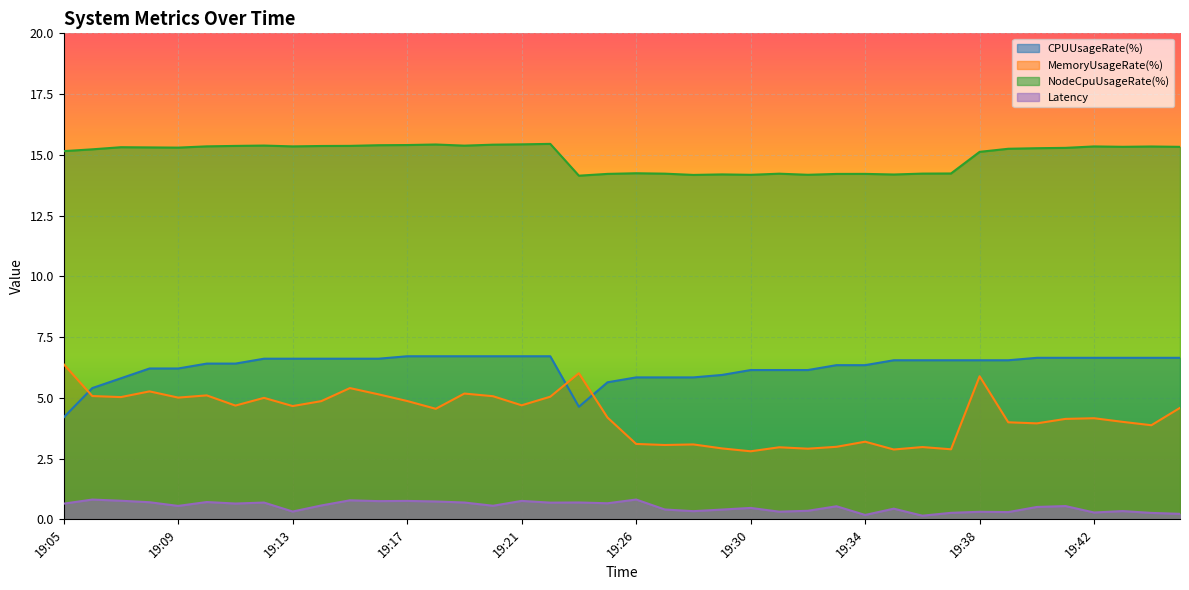

Reading left to right, extract all data points from this chart.

CPUUsageRate(%): 19:05=4.2	19:06=5.4	19:07=5.8	19:08=6.2	19:09=6.2	19:10=6.4	19:11=6.4	19:12=6.6	19:13=6.6	19:14=6.6	19:15=6.6	19:16=6.6	19:17=6.7	19:18=6.7	19:19=6.7	19:20=6.7	19:21=6.7	19:22=6.7	19:24=4.6	19:25=5.6	19:26=5.8	19:27=5.8	19:28=5.8	19:29=5.9	19:30=6.1	19:31=6.1	19:32=6.1	19:33=6.3	19:34=6.3	19:35=6.5	19:36=6.5	19:37=6.5	19:38=6.5	19:39=6.5	19:40=6.6	19:41=6.6	19:42=6.6	19:43=6.6	19:44=6.6	19:45=6.6
MemoryUsageRate(%): 19:05=6.4	19:06=5.1	19:07=5.0	19:08=5.3	19:09=5.0	19:10=5.1	19:11=4.7	19:12=5.0	19:13=4.7	19:14=4.9	19:15=5.4	19:16=5.1	19:17=4.9	19:18=4.6	19:19=5.2	19:20=5.1	19:21=4.7	19:22=5.0	19:24=6.0	19:25=4.2	19:26=3.1	19:27=3.1	19:28=3.1	19:29=2.9	19:30=2.8	19:31=3.0	19:32=2.9	19:33=3.0	19:34=3.2	19:35=2.9	19:36=3.0	19:37=2.9	19:38=5.9	19:39=4.0	19:40=4.0	19:41=4.1	19:42=4.2	19:43=4.0	19:44=3.9	19:45=4.6
NodeCpuUsageRate(%): 19:05=15.2	19:06=15.2	19:07=15.3	19:08=15.3	19:09=15.3	19:10=15.3	19:11=15.4	19:12=15.4	19:13=15.3	19:14=15.4	19:15=15.4	19:16=15.4	19:17=15.4	19:18=15.4	19:19=15.4	19:20=15.4	19:21=15.4	19:22=15.5	19:24=14.1	19:25=14.2	19:26=14.2	19:27=14.2	19:28=14.2	19:29=14.2	19:30=14.2	19:31=14.2	19:32=14.2	19:33=14.2	19:34=14.2	19:35=14.2	19:36=14.2	19:37=14.2	19:38=15.1	19:39=15.3	19:40=15.3	19:41=15.3	19:42=15.3	19:43=15.3	19:44=15.3	19:45=15.3
Latency: 19:05=0.6	19:06=0.8	19:07=0.8	19:08=0.7	19:09=0.6	19:10=0.7	19:11=0.7	19:12=0.7	19:13=0.3	19:14=0.6	19:15=0.8	19:16=0.8	19:17=0.8	19:18=0.7	19:19=0.7	19:20=0.6	19:21=0.8	19:22=0.7	19:24=0.7	19:25=0.7	19:26=0.8	19:27=0.4	19:28=0.3	19:29=0.4	19:30=0.5	19:31=0.3	19:32=0.4	19:33=0.5	19:34=0.2	19:35=0.4	19:36=0.2	19:37=0.3	19:38=0.3	19:39=0.3	19:40=0.5	19:41=0.5	19:42=0.3	19:43=0.3	19:44=0.3	19:45=0.2